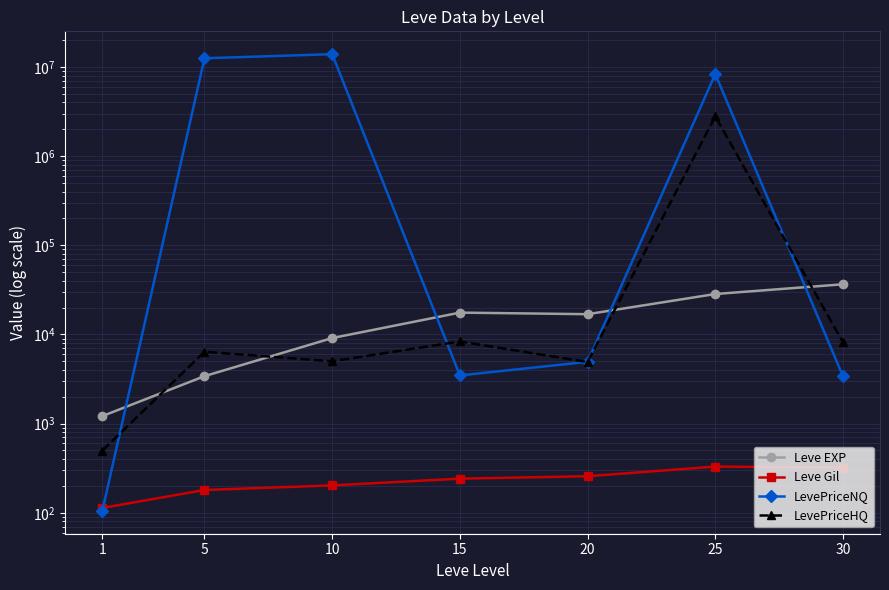

True or false: Leve EXP has more than 1 interior local peaks.

False